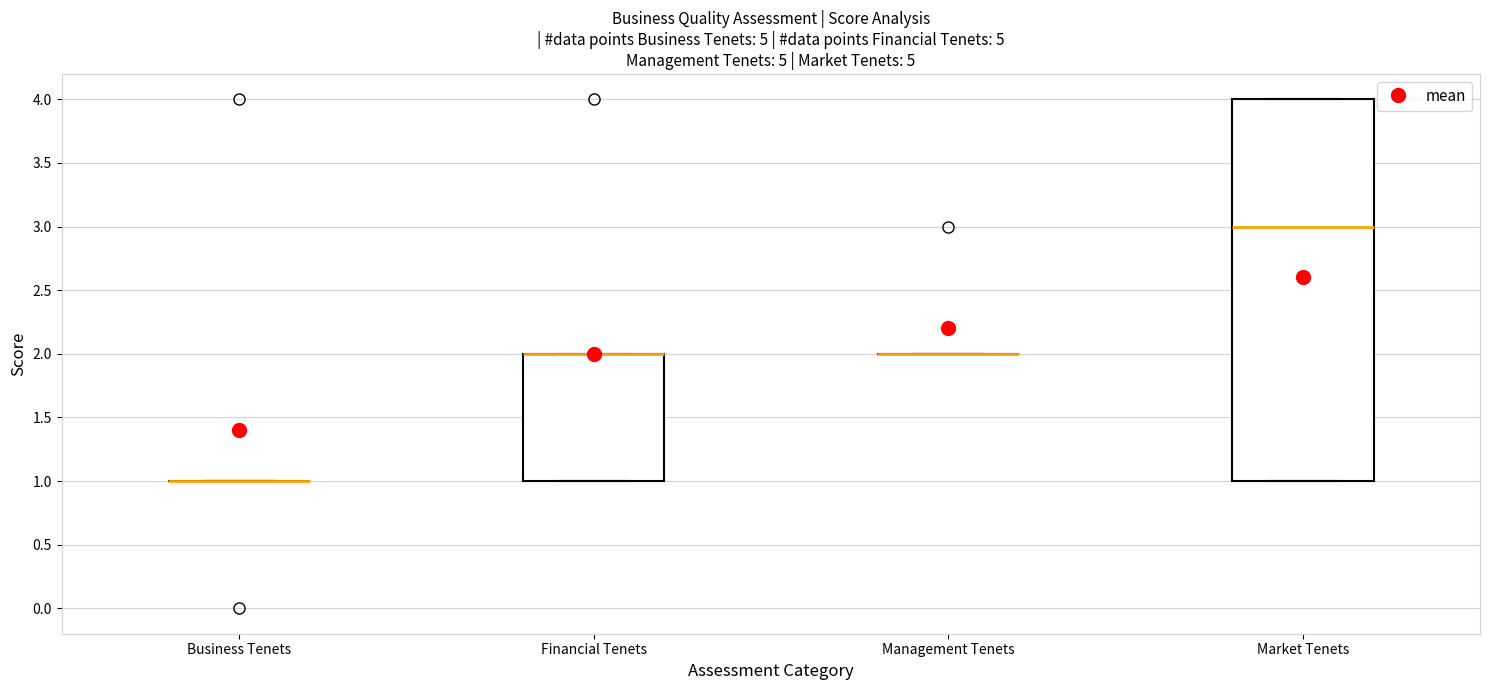

Comparing the boxes themselves (not the whiskers), which one is the tallest?

Market Tenets